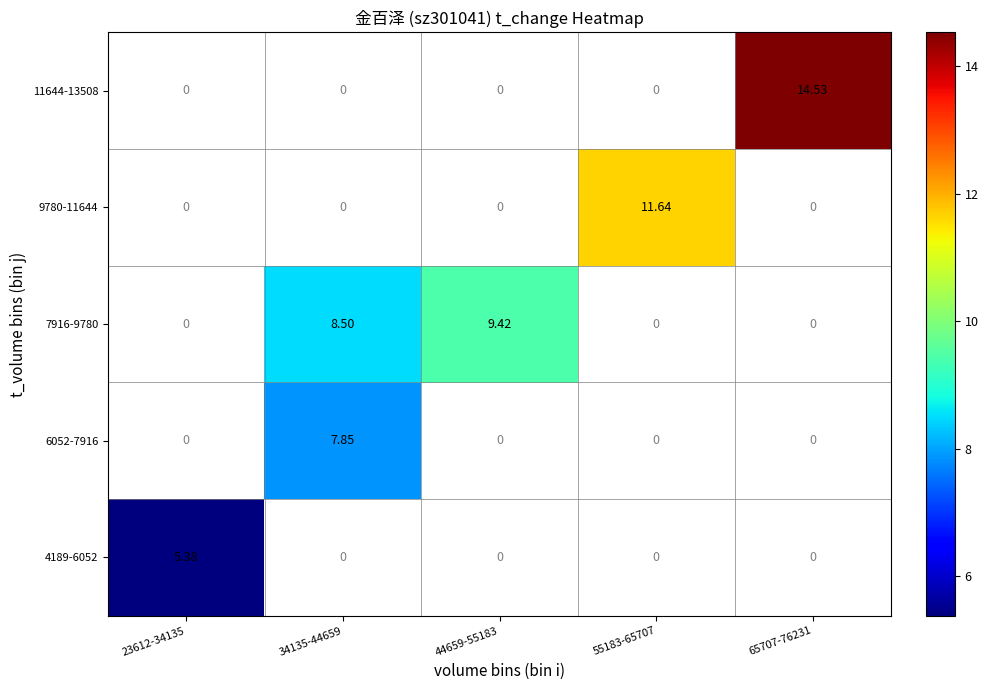

Which category has the lowest value across all series?

23612-34135